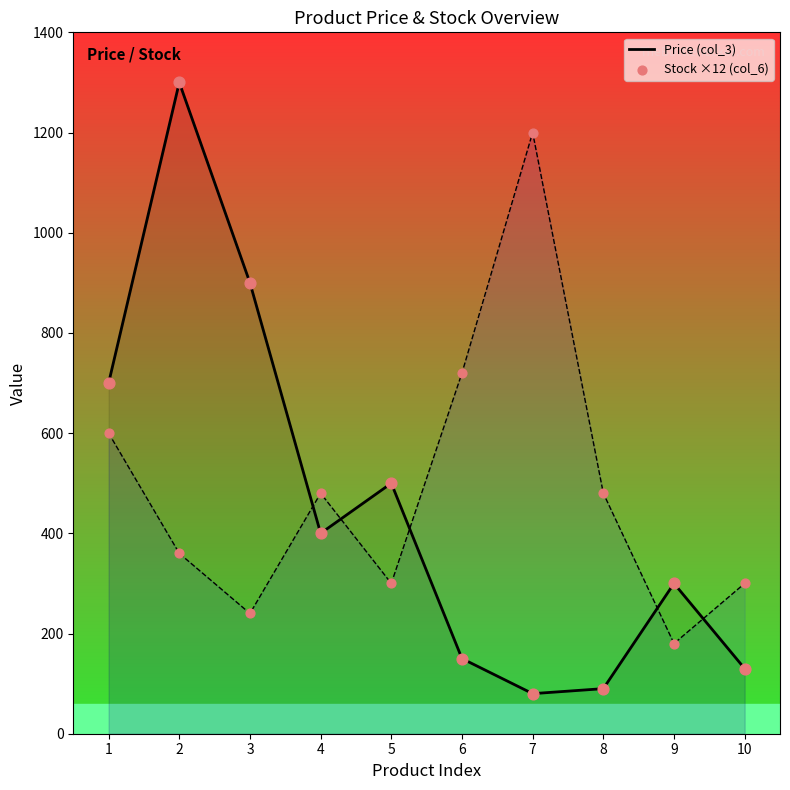

Which series has the widest spread of Y values?

Price (col_3)